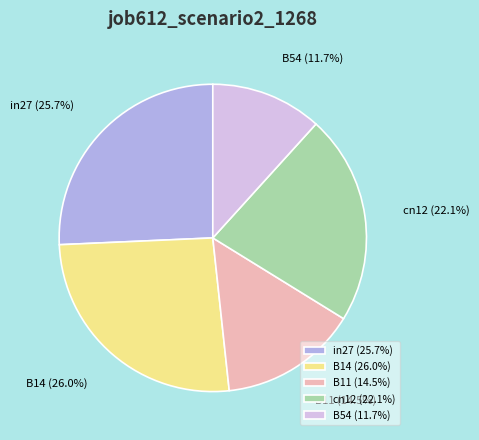

To the nearest percent, what is the combined percentage of cn12 and B54?

34%